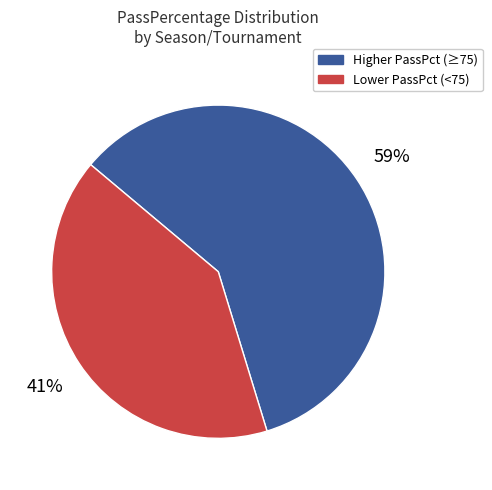

To the nearest percent, what is the difference between the largest and smallest slice percentages?

18%